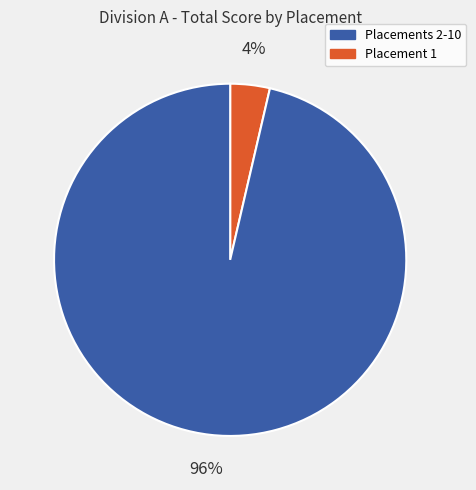

Count the number of slices in the pie.

2